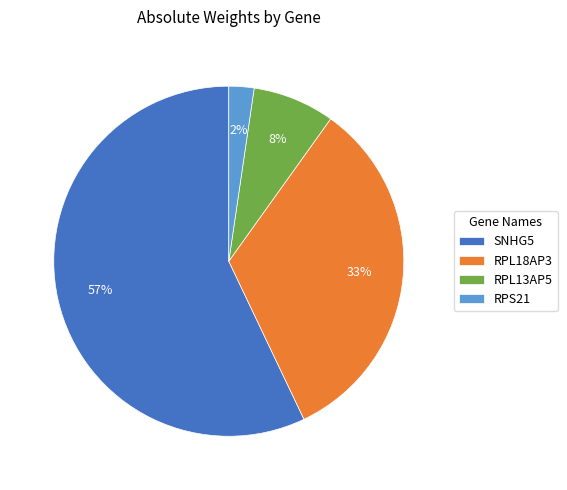

To the nearest percent, what is the combined percentage of RPL18AP3 and RPL13AP5?

41%